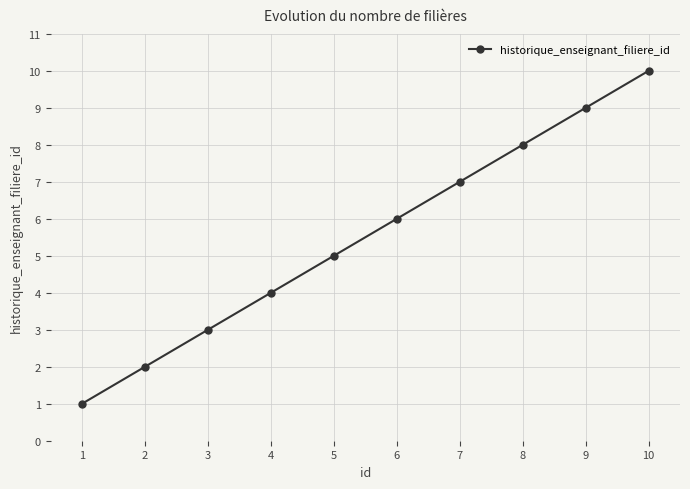

Does the chart display data point markers on the line(s)?

Yes